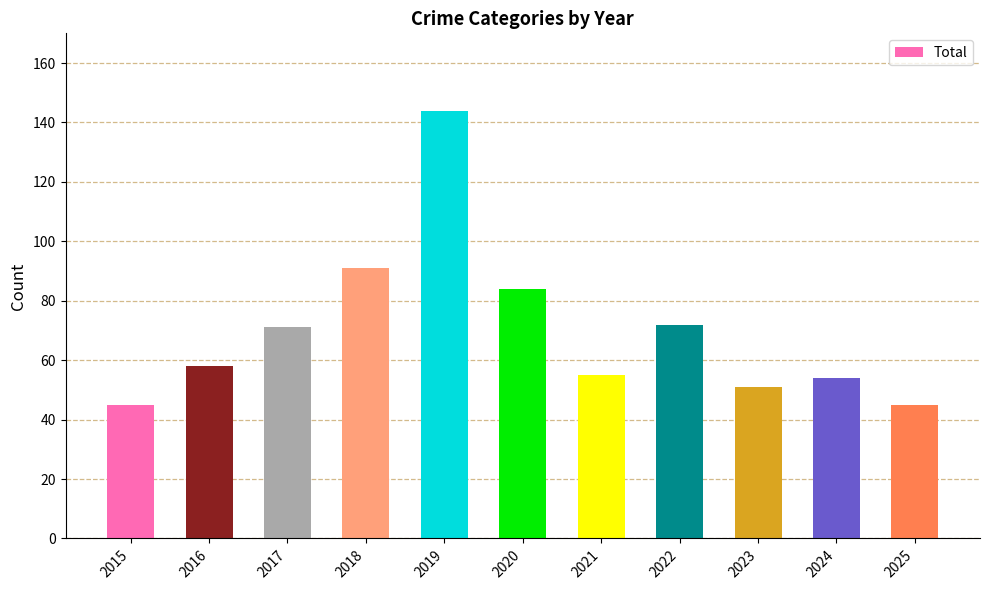

True or false: the data shows 51 at 2019.

False